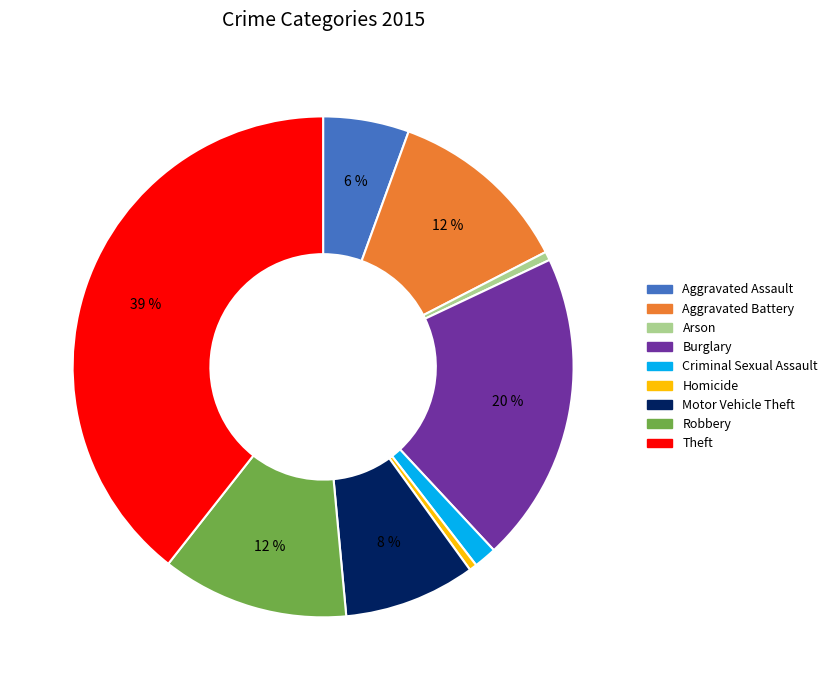

Does Burglary account for over 50% of the chart?

No